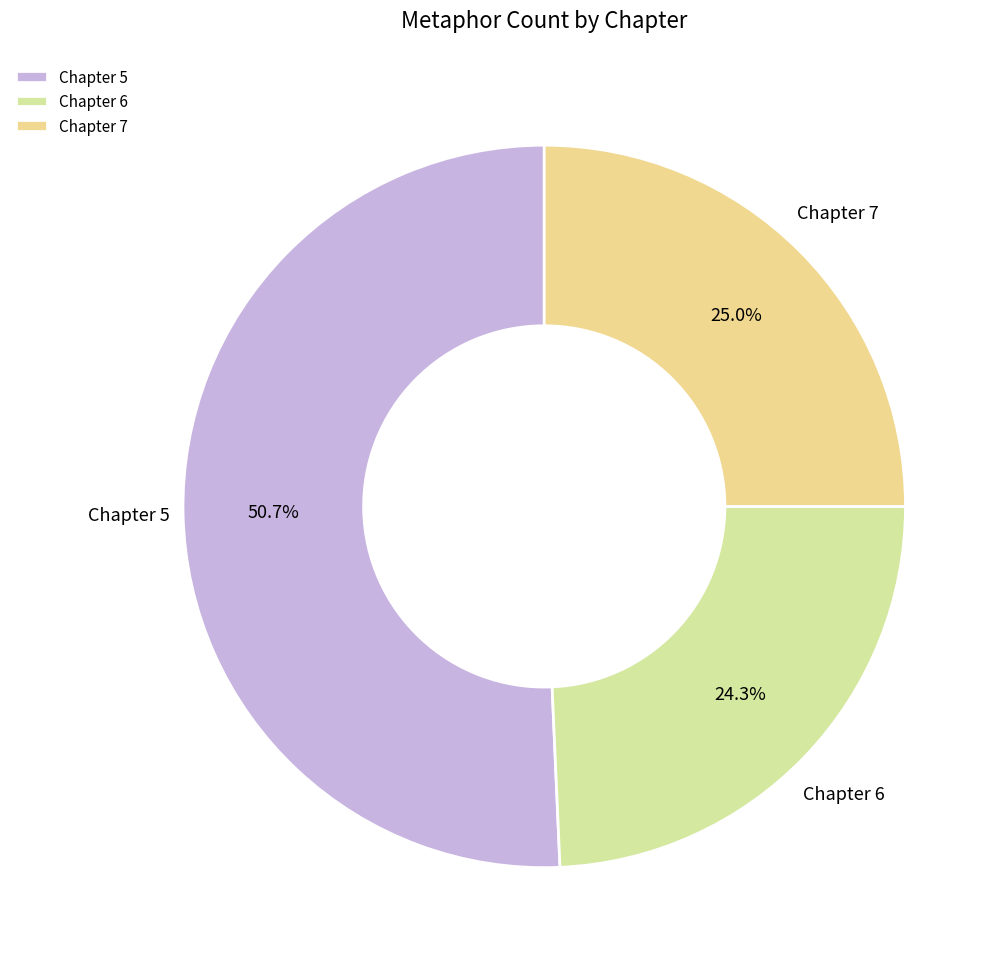

Does Chapter 5 account for over 50% of the chart?

Yes